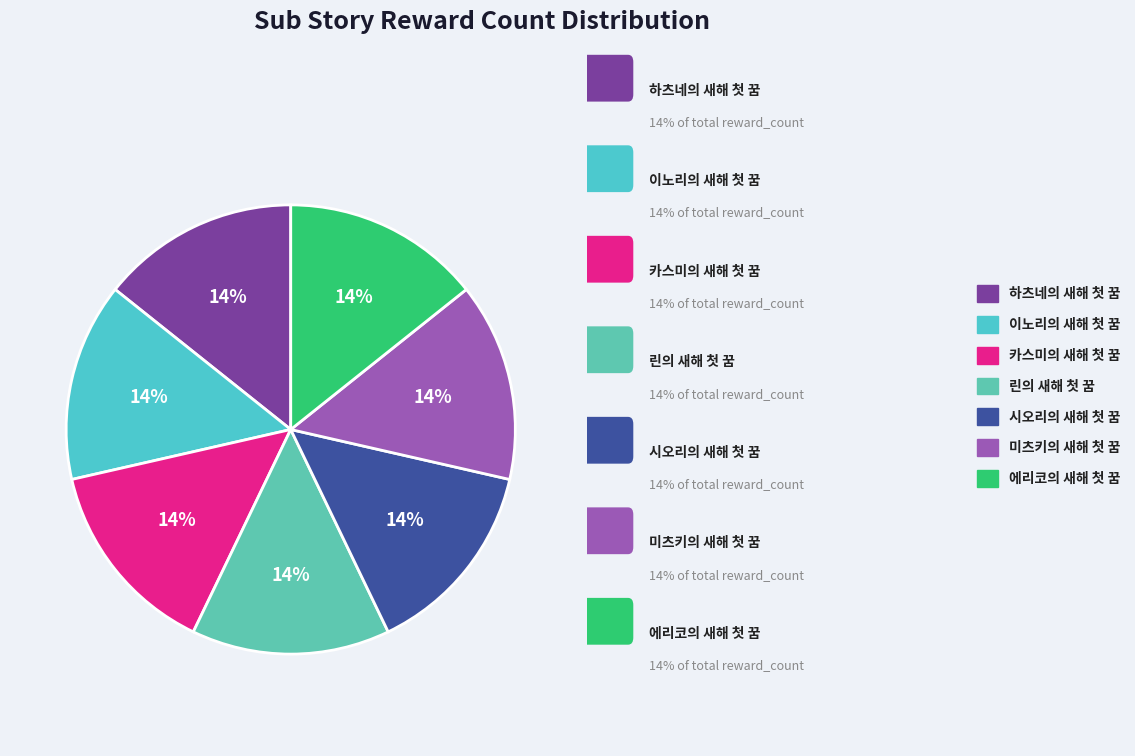

How many segments does this pie chart have?

7